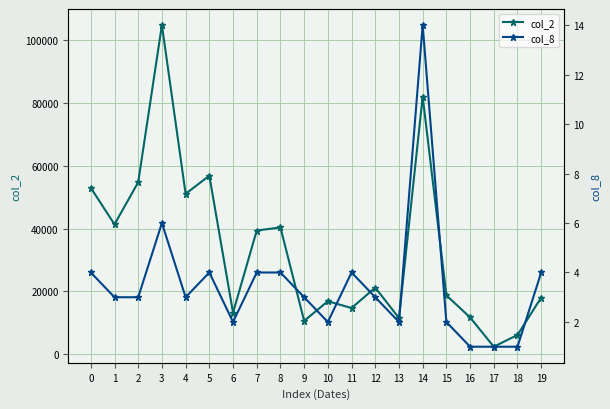

True or false: col_2 and col_8 intersect in this chart.

False